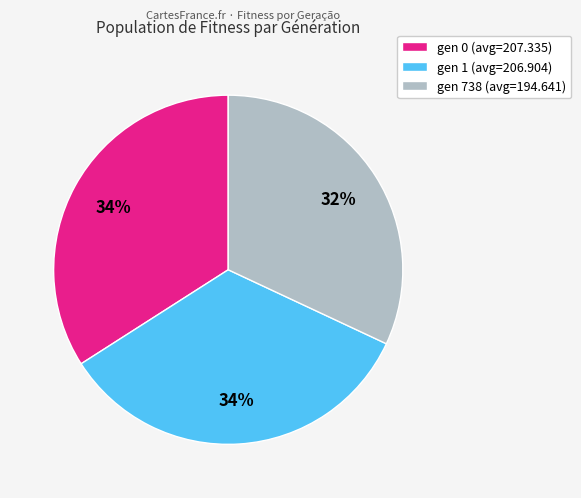

How many segments does this pie chart have?

3